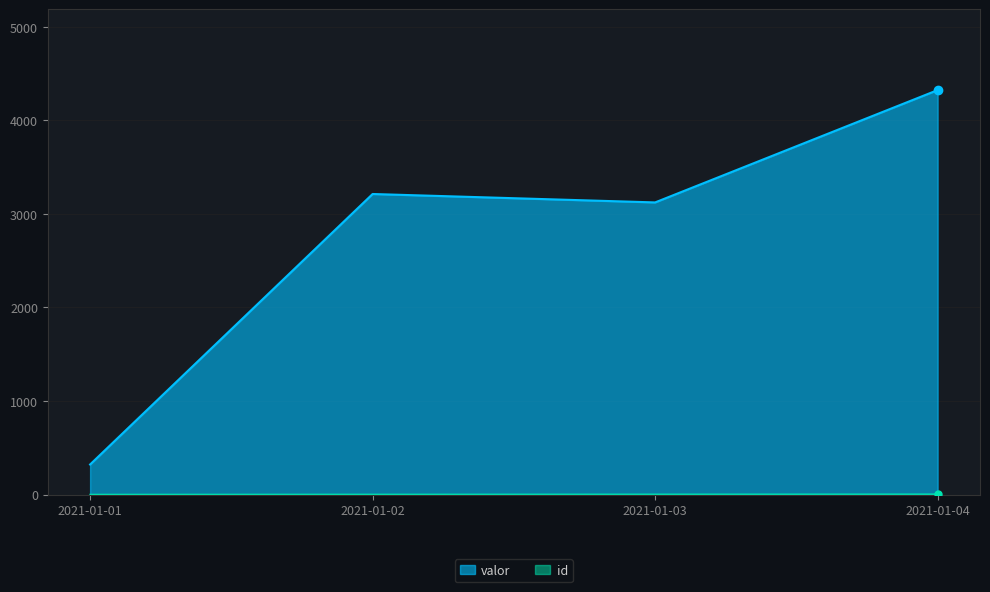

True or false: id has more than 0 points higher than both neighbors.

False